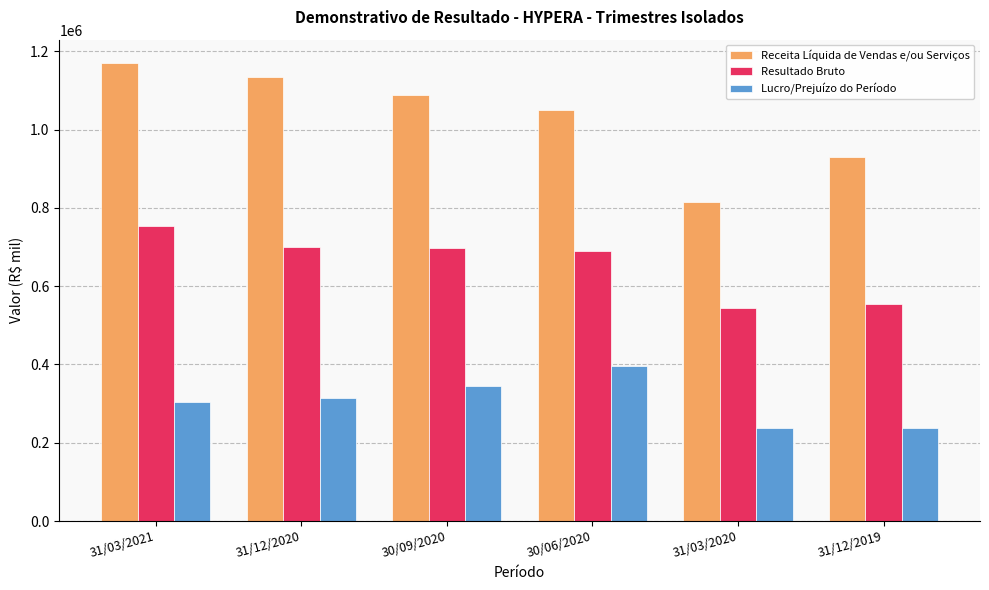

Is it true that Resultado Bruto equals 553397.1 at 31/12/2019?

True